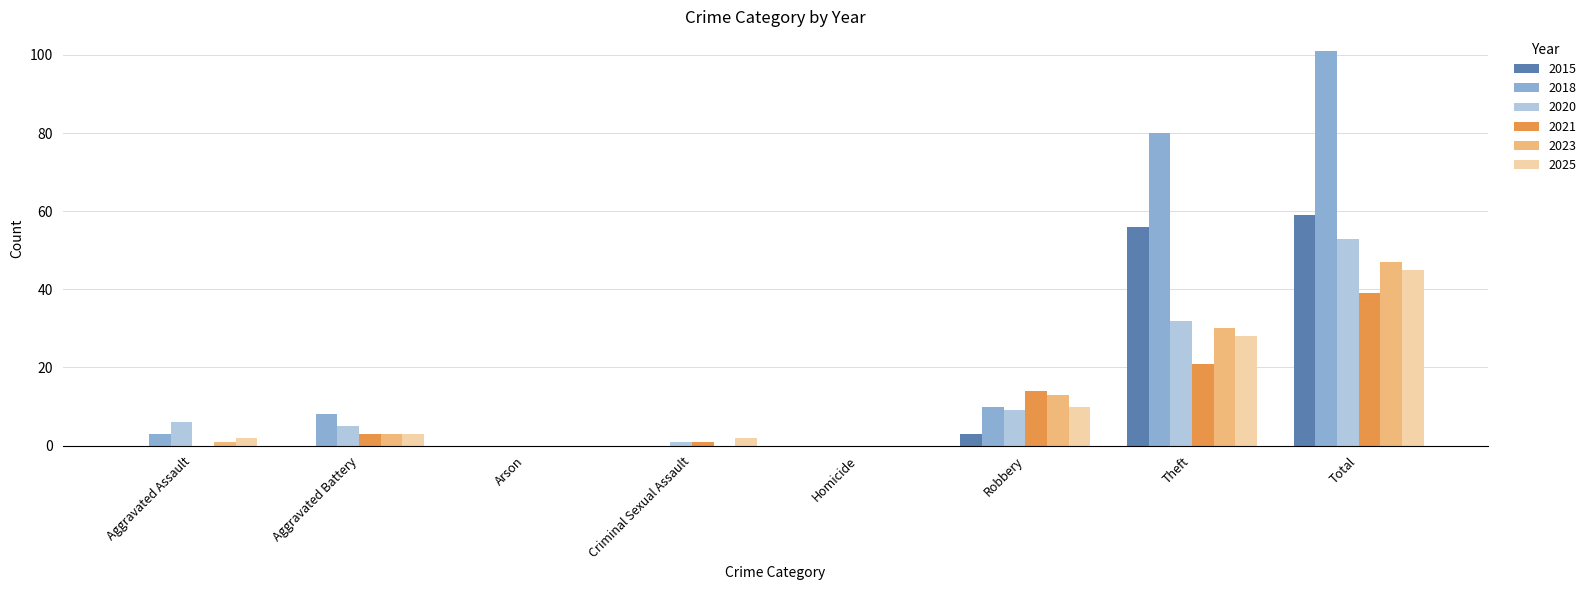

Reading left to right, what are all the values shown in this chart?

2015: 0	0	0	0	0	3	56	59
2018: 3	8	0	0	0	10	80	101
2020: 6	5	0	1	0	9	32	53
2021: 0	3	0	1	0	14	21	39
2023: 1	3	0	0	0	13	30	47
2025: 2	3	0	2	0	10	28	45